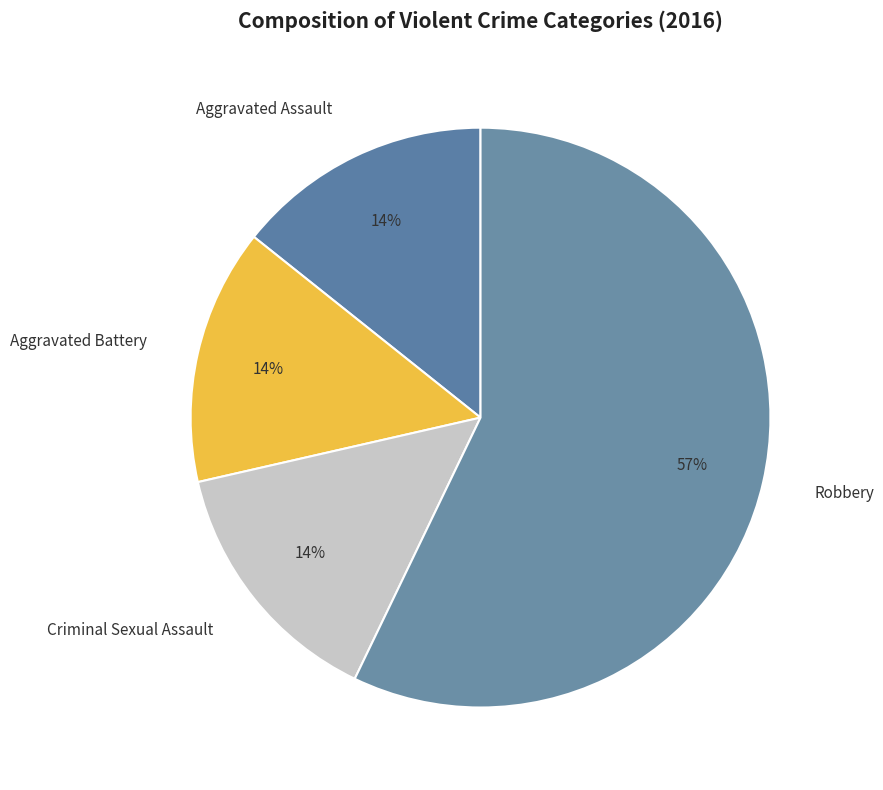

What is the ratio of the value at Aggravated Battery to the value at Criminal Sexual Assault?

1.0